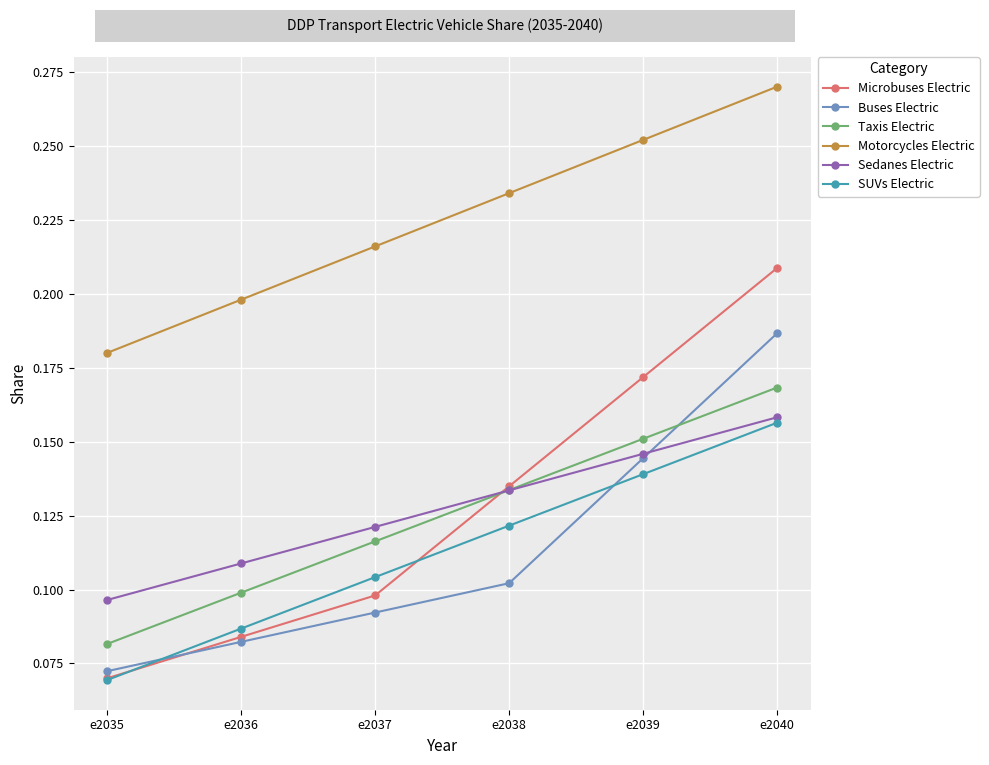

Which series has the widest spread of values?

Microbuses Electric